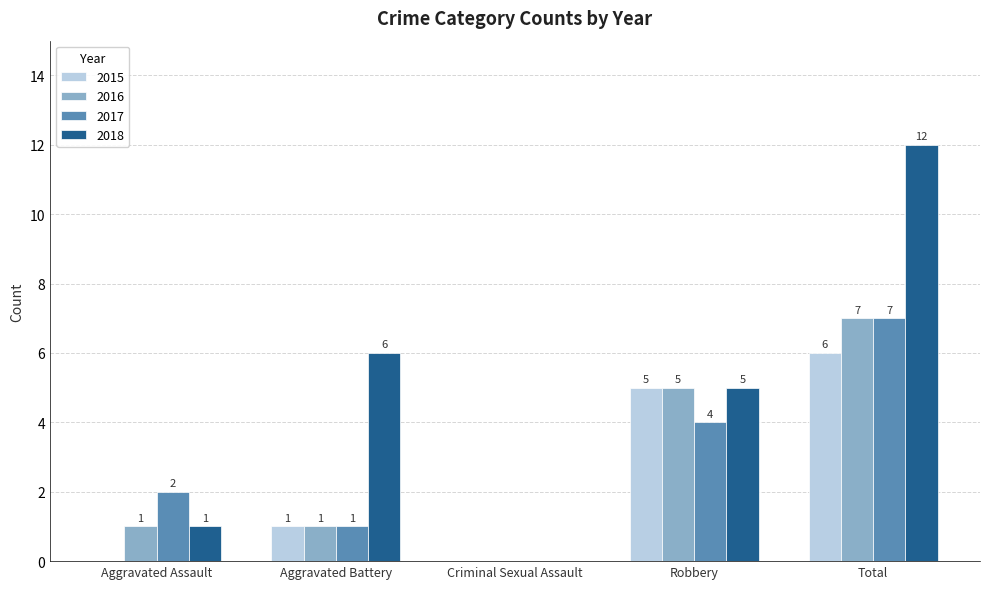

At which label does 2016 reach its peak?

Total